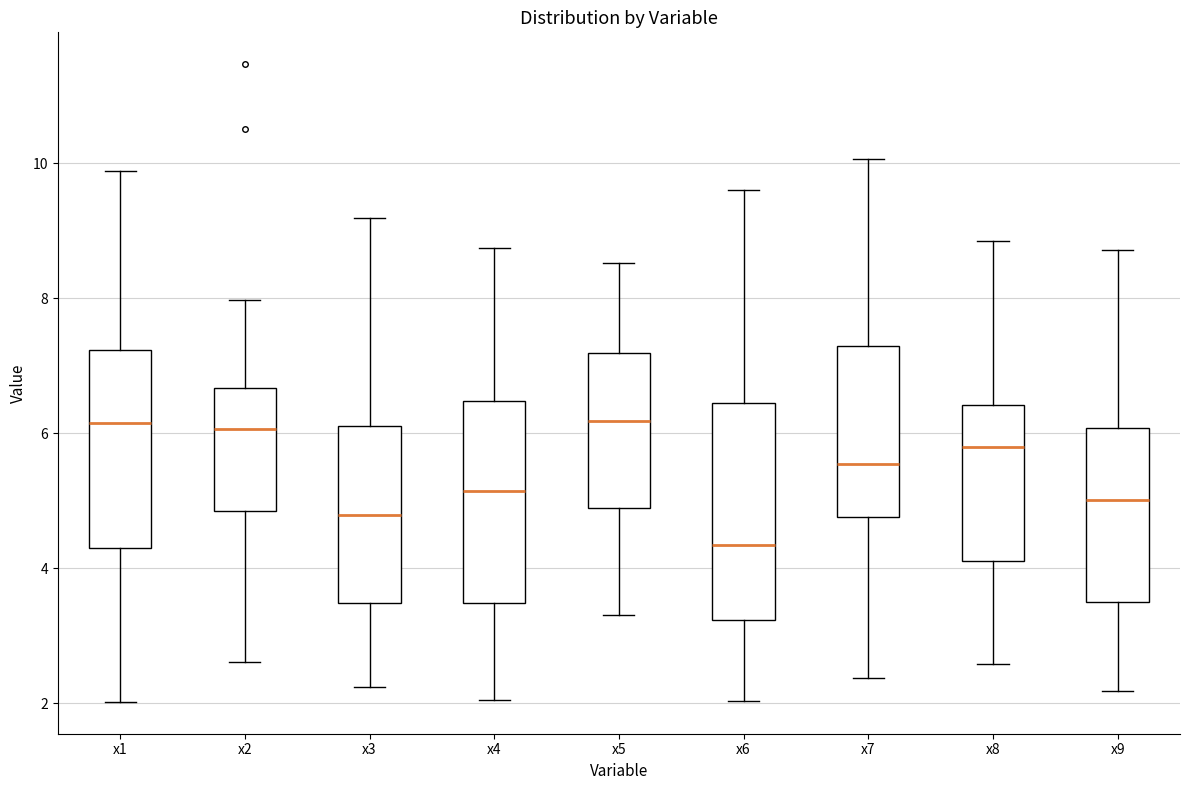

Reading left to right, read every box against the y-axis: the position of its median line, the range the box covers, and the ends of its whiskers. The values are not printed on the chart, so give them approximately, as read against the axis.

x1: median 6.2, box 4.4 to 7.2, whiskers 2.0 to 9.8
x2: median 6.0, box 4.8 to 6.6, whiskers 2.6 to 8.0
x3: median 4.8, box 3.4 to 6.2, whiskers 2.2 to 9.2
x4: median 5.2, box 3.4 to 6.4, whiskers 2.0 to 8.8
x5: median 6.2, box 4.8 to 7.2, whiskers 3.4 to 8.6
x6: median 4.4, box 3.2 to 6.4, whiskers 2.0 to 9.6
x7: median 5.6, box 4.8 to 7.2, whiskers 2.4 to 10.0
x8: median 5.8, box 4.2 to 6.4, whiskers 2.6 to 8.8
x9: median 5.0, box 3.4 to 6.0, whiskers 2.2 to 8.8